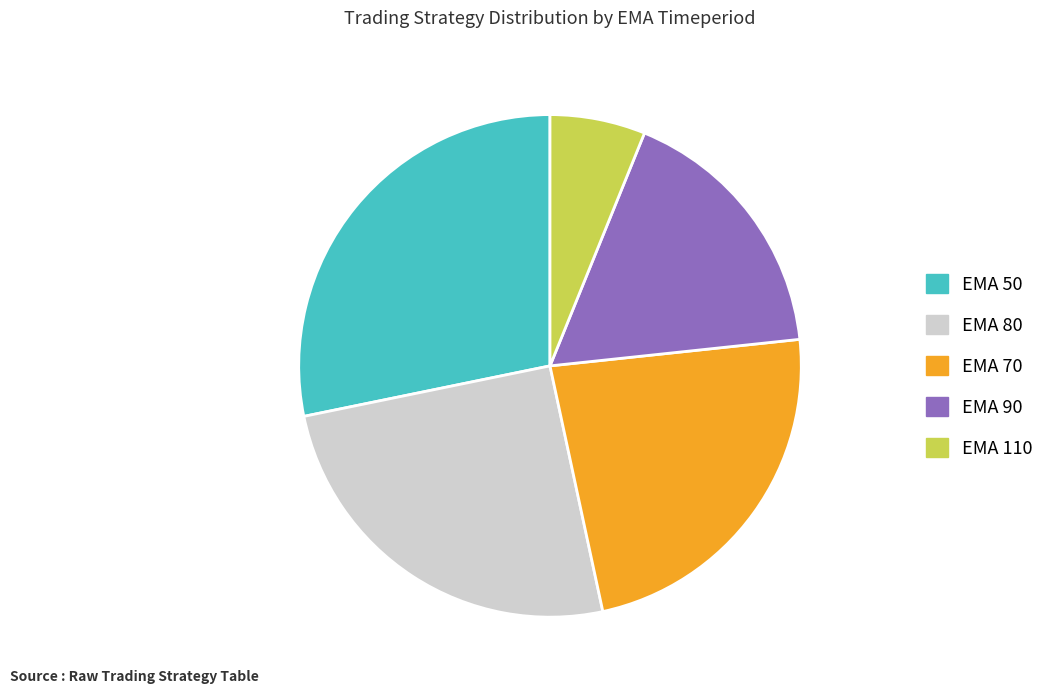

Is there any slice that represents more than half of the pie?

No